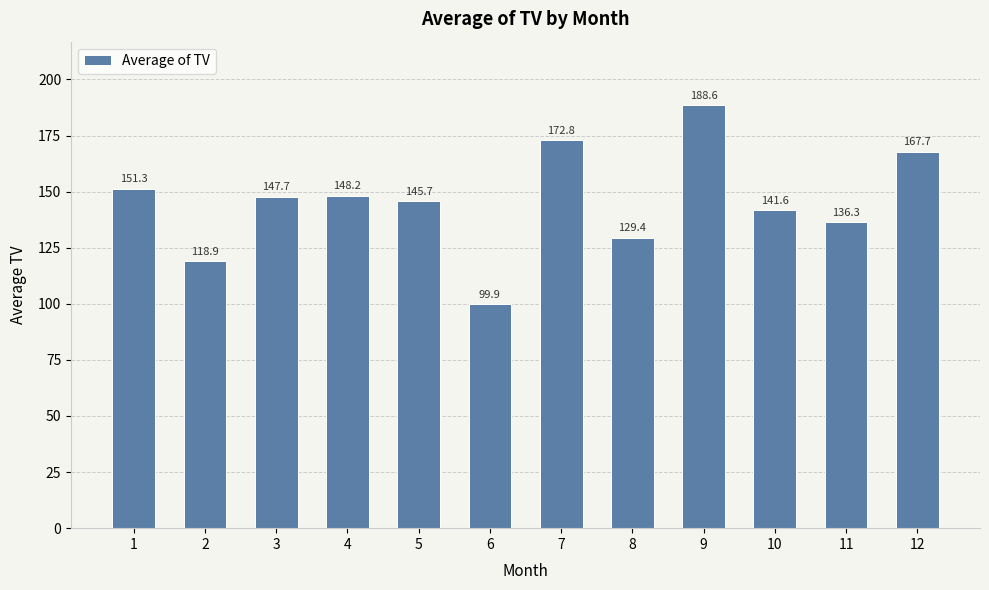

Which label corresponds to the largest value in the chart?

9